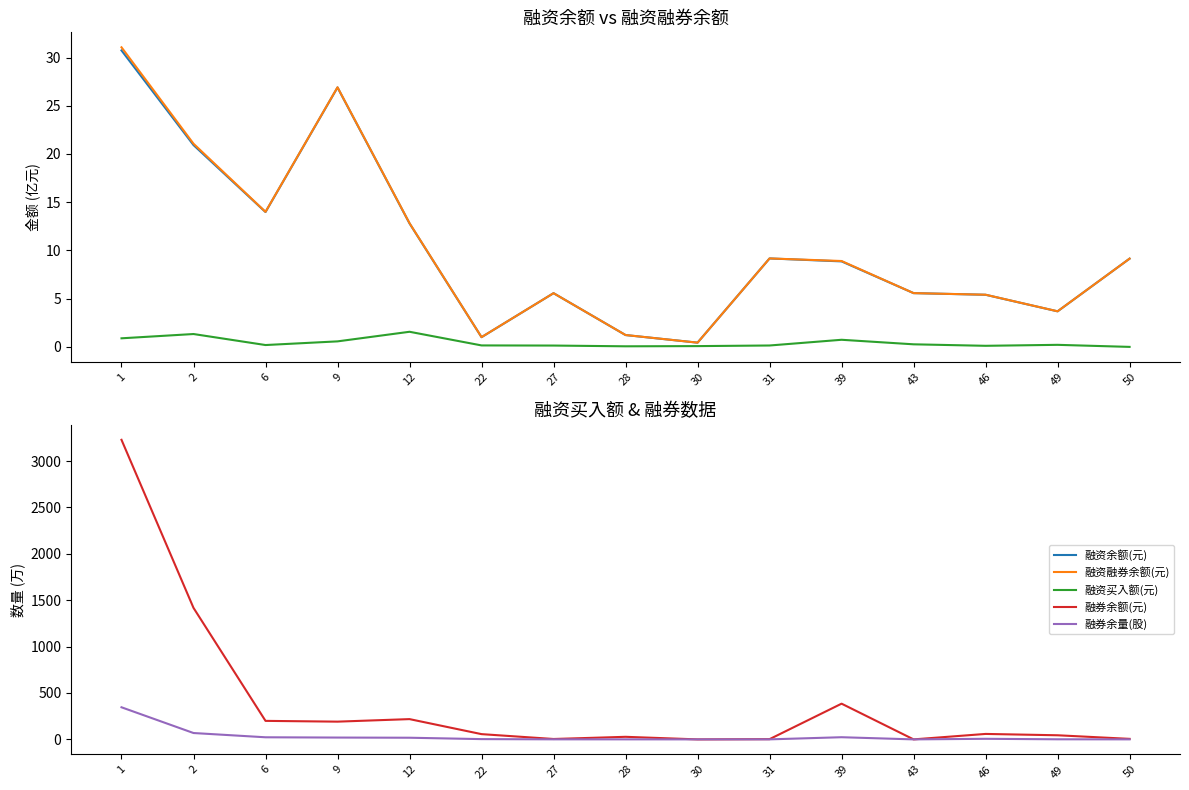

At which category does the chart reach its peak across all series?

1